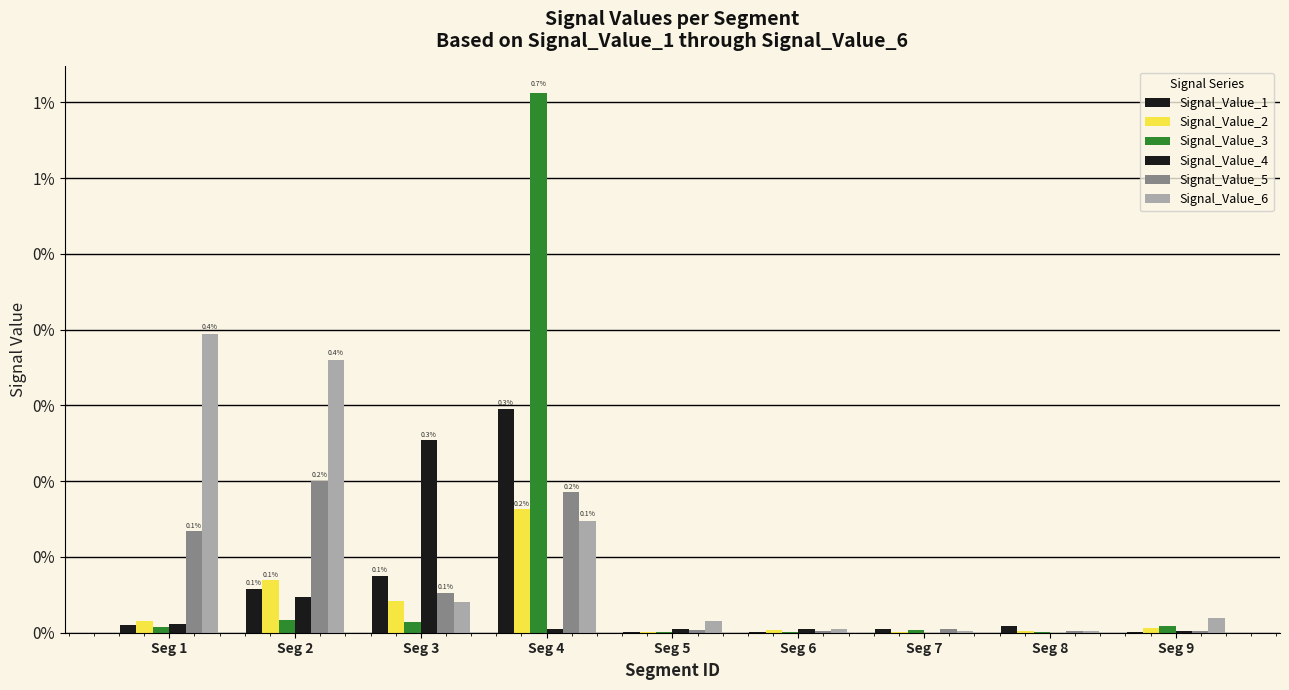

Which series has the widest spread of values?

Signal_Value_3